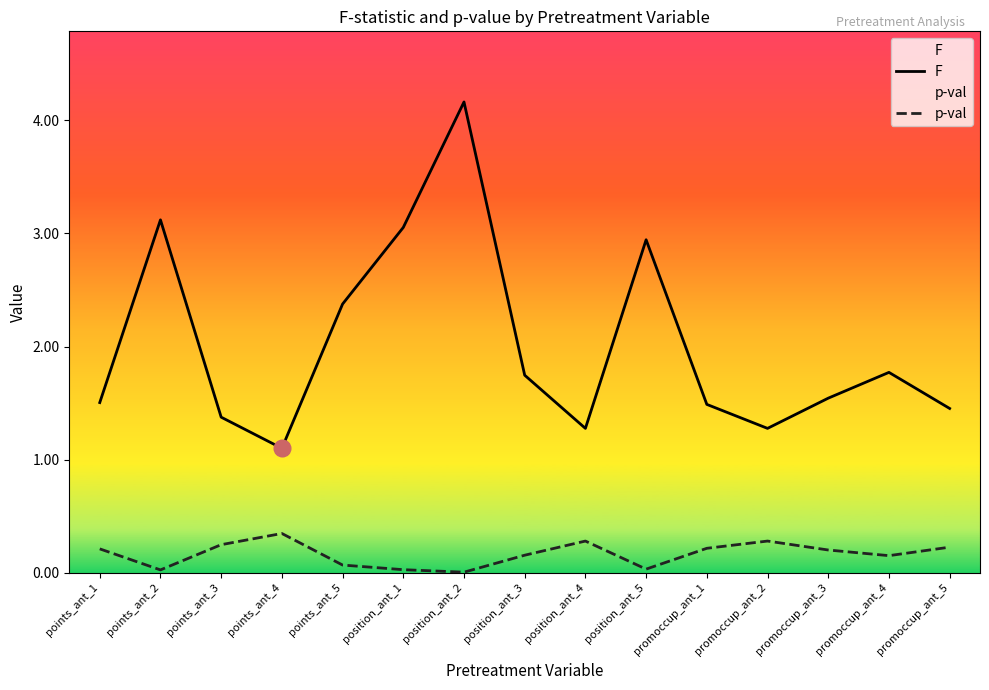

Rank the series by their average value, from lowest to highest.

p-val, F